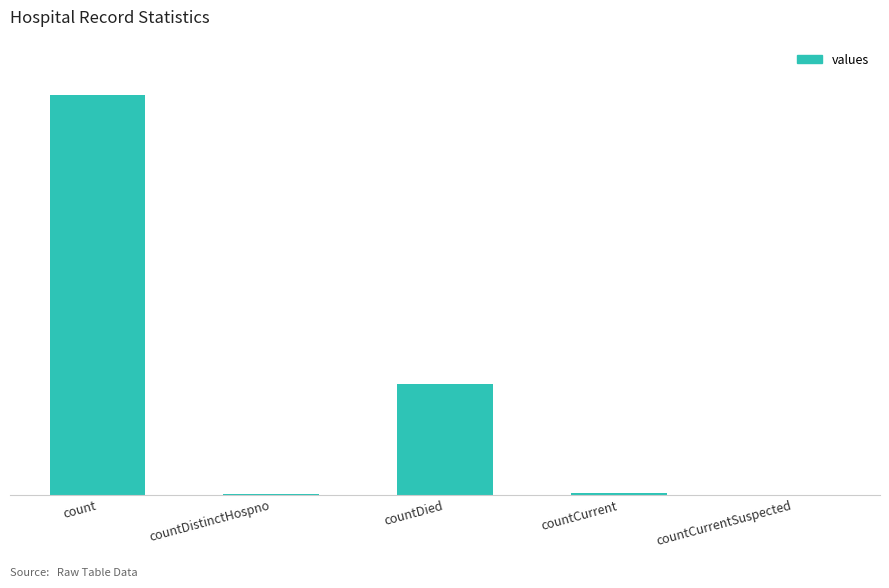

Reading right to left, transcribe all the data shown in this chart.

0	60	5357	38	19420